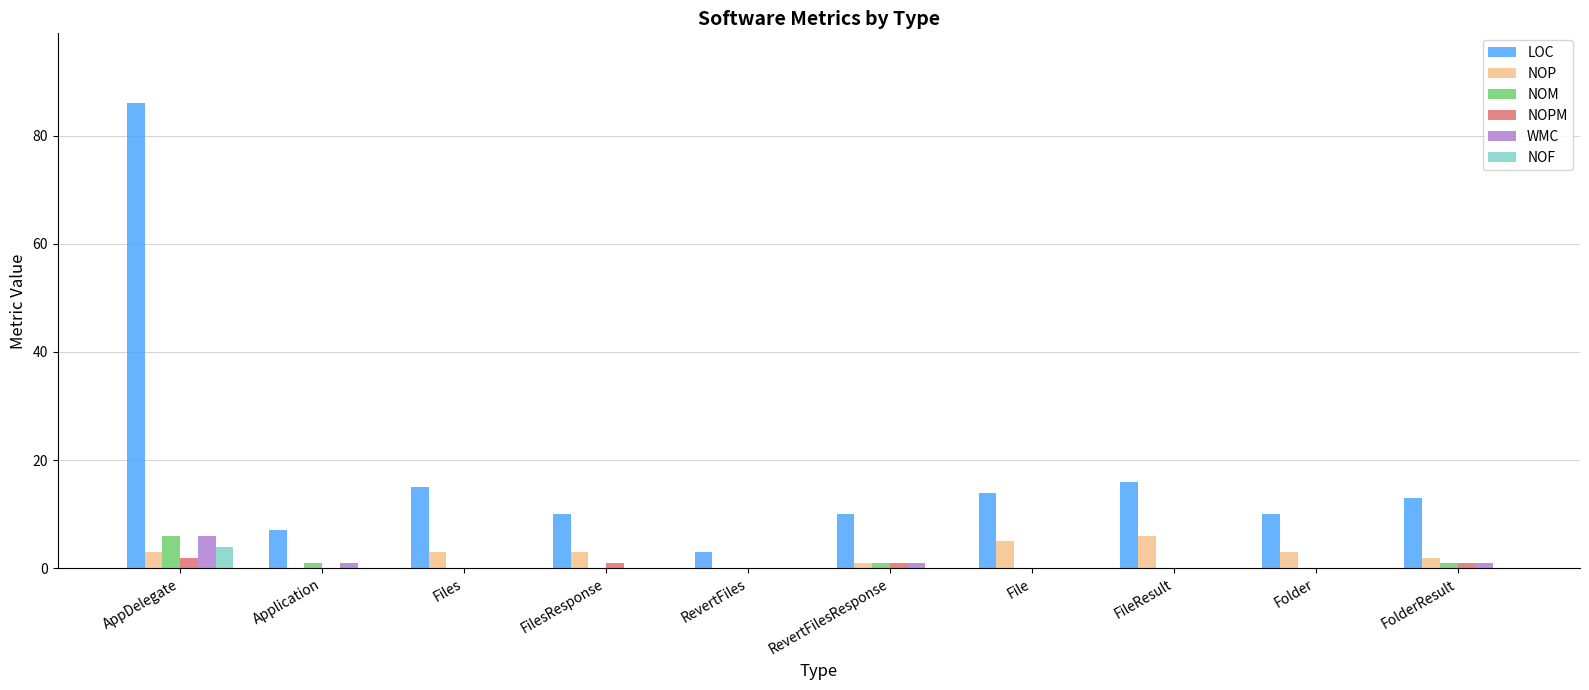

Reading left to right, list all the values displayed in this chart.

LOC: AppDelegate=86	Application=7	Files=15	FilesResponse=10	RevertFiles=3	RevertFilesResponse=10	File=14	FileResult=16	Folder=10	FolderResult=13
NOP: AppDelegate=3	Application=0	Files=3	FilesResponse=3	RevertFiles=0	RevertFilesResponse=1	File=5	FileResult=6	Folder=3	FolderResult=2
NOM: AppDelegate=6	Application=1	Files=0	FilesResponse=0	RevertFiles=0	RevertFilesResponse=1	File=0	FileResult=0	Folder=0	FolderResult=1
NOPM: AppDelegate=2	Application=0	Files=0	FilesResponse=1	RevertFiles=0	RevertFilesResponse=1	File=0	FileResult=0	Folder=0	FolderResult=1
WMC: AppDelegate=6	Application=1	Files=0	FilesResponse=0	RevertFiles=0	RevertFilesResponse=1	File=0	FileResult=0	Folder=0	FolderResult=1
NOF: AppDelegate=4	Application=0	Files=0	FilesResponse=0	RevertFiles=0	RevertFilesResponse=0	File=0	FileResult=0	Folder=0	FolderResult=0